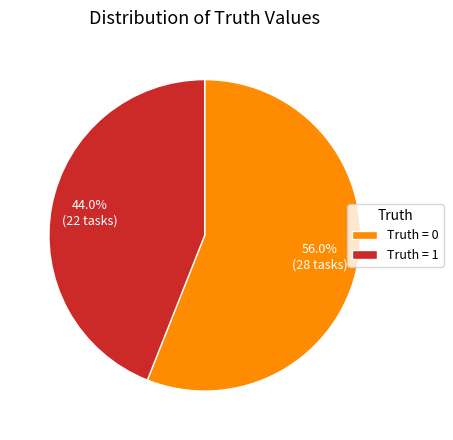

Does any single category account for the majority?

Yes